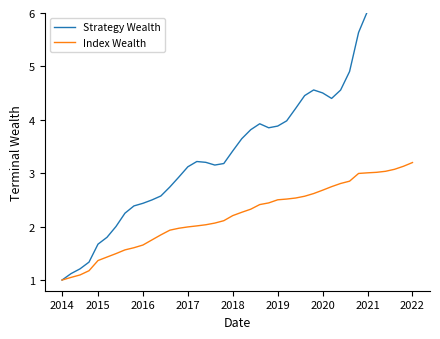

What is the spread (max minus min) of values at 37?

3.1